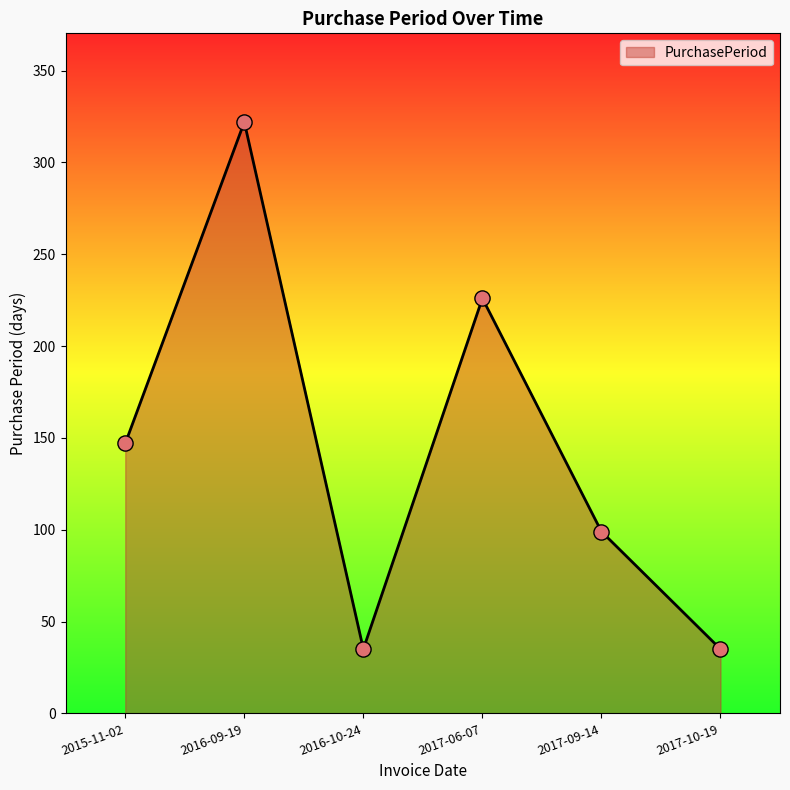

Between 2017-06-07 and 2017-09-14, which is larger?

2017-06-07